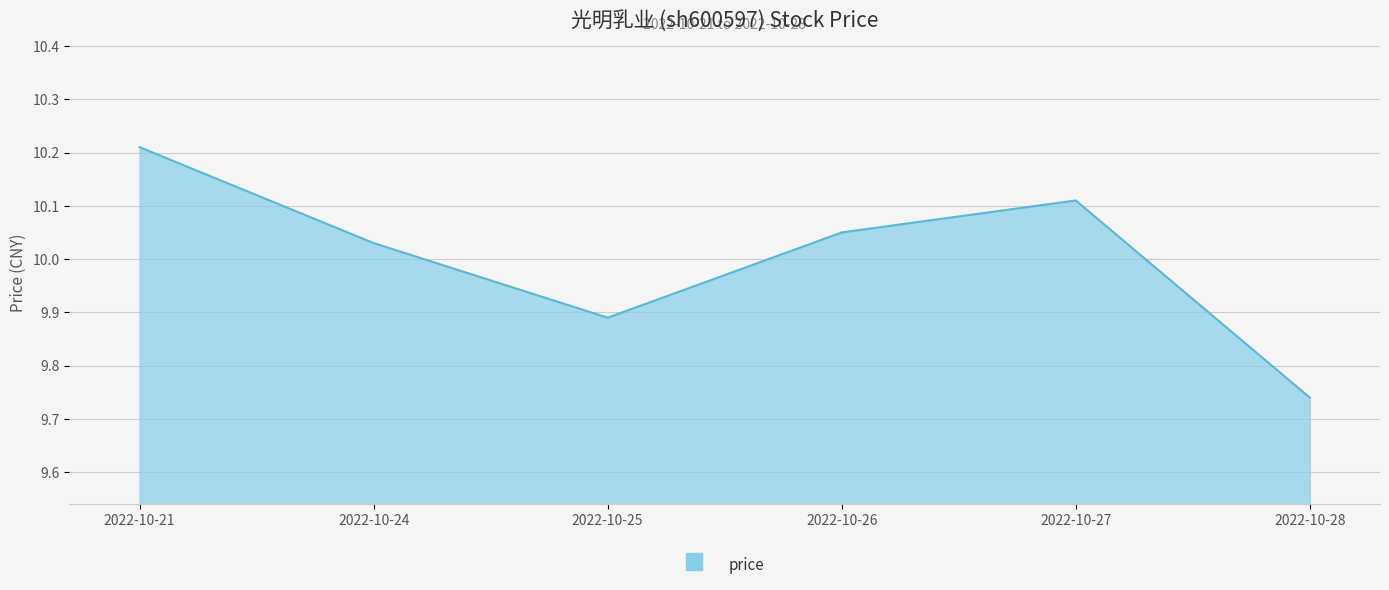

Does the chart display data point markers on the line(s)?

No